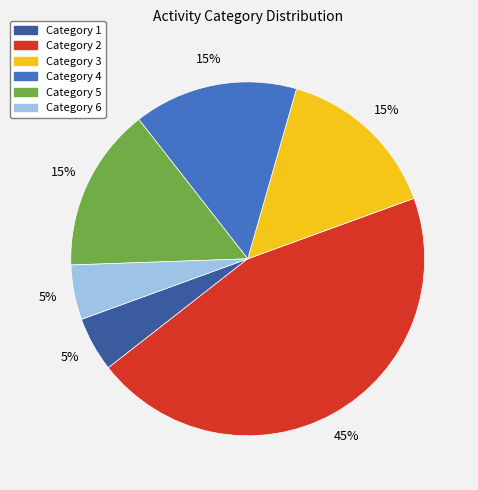

To the nearest percent, what is the average slice percentage?

17%